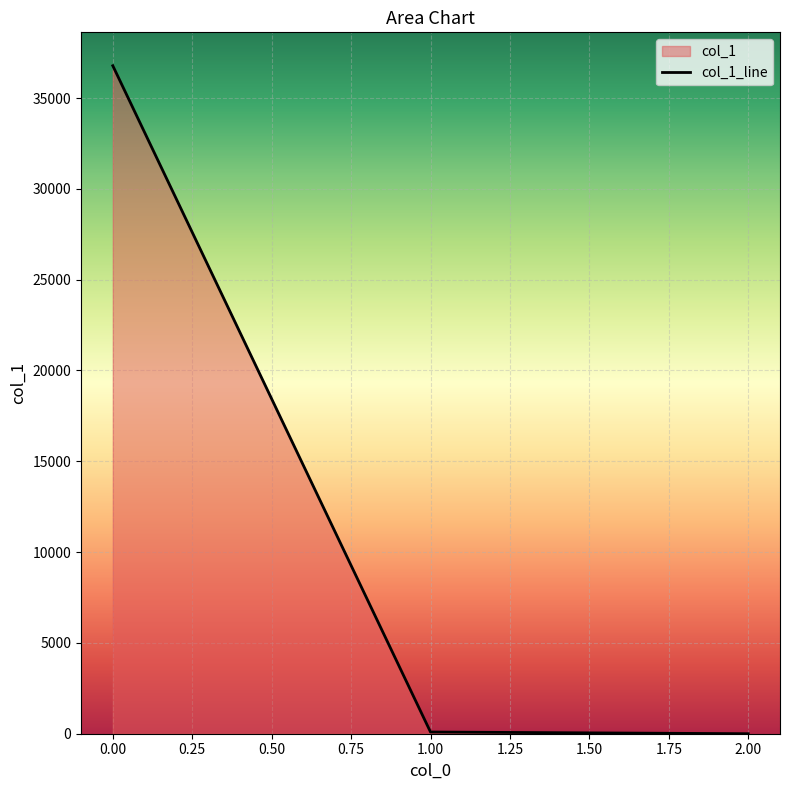

Reading left to right, transcribe all the data shown in this chart.

36777.0	93.1	0.0